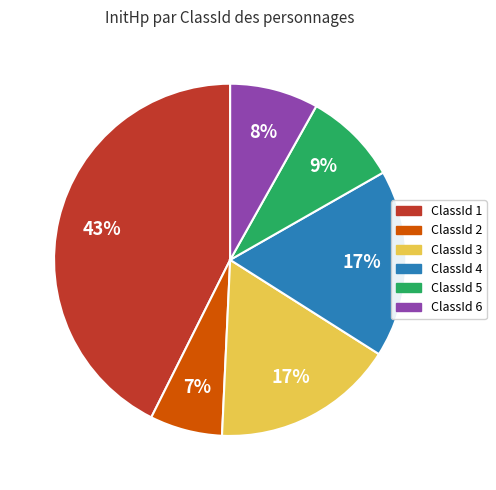

Does any single category account for the majority?

No